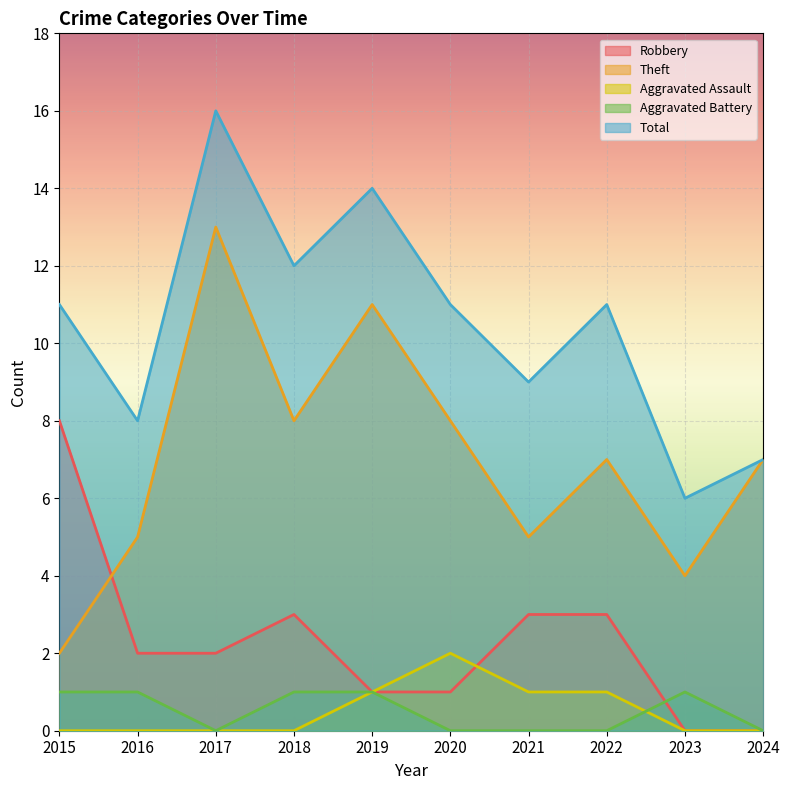

List the series in order of their peak value, lowest first.

Aggravated Battery, Aggravated Assault, Robbery, Theft, Total